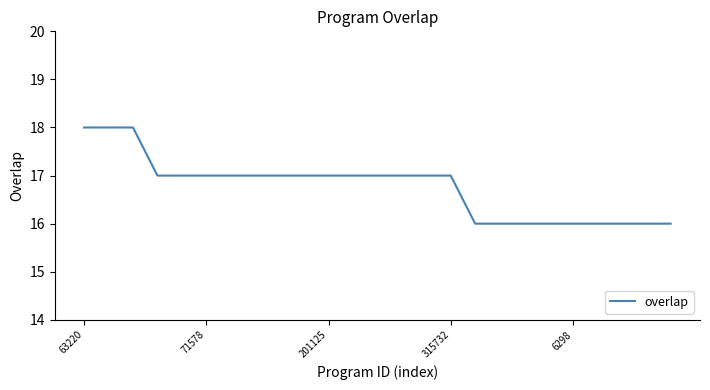

What is the smallest value displayed?

16